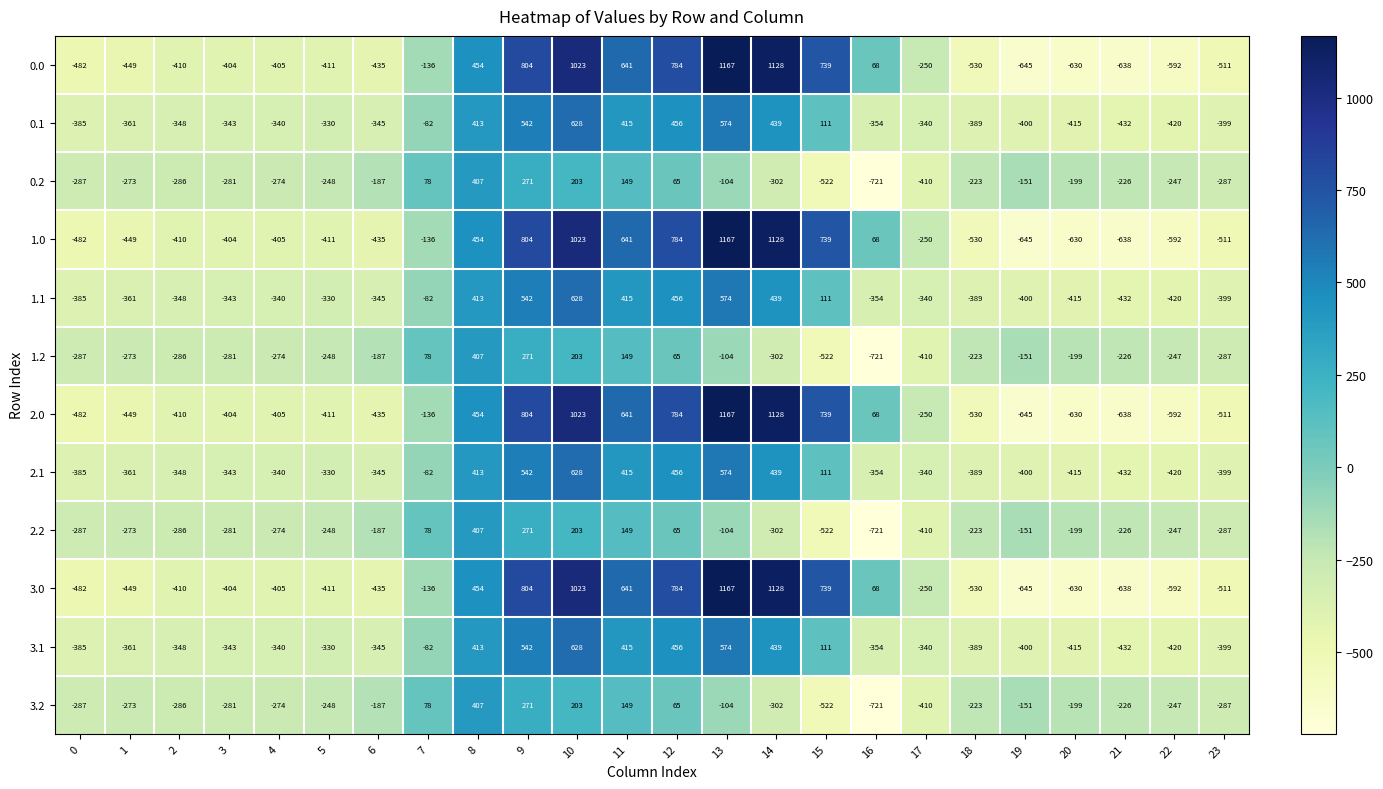

The value of 0.0 at 14 is 1128. True or false?

True